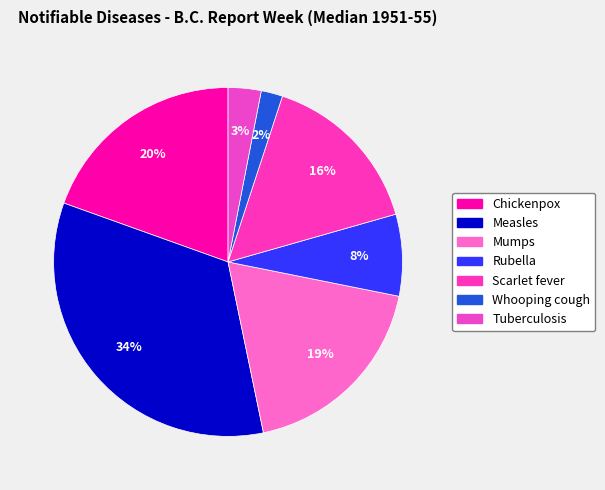

Is there any slice that represents more than half of the pie?

No